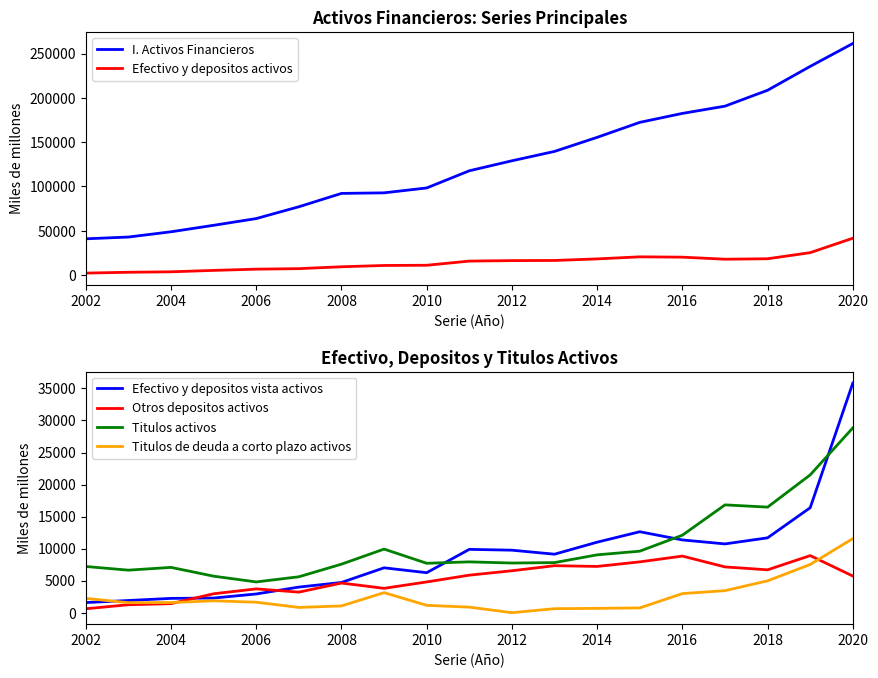

The Efectivo y depositos vista activos series shows 463 at 2004. True or false?

False